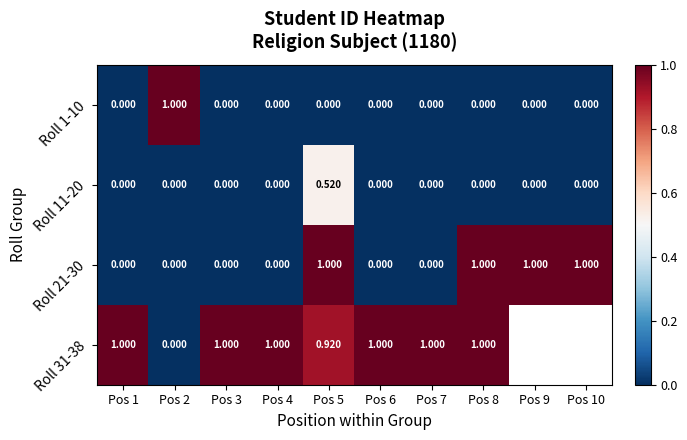

Is the value of Roll 21-30 at Pos 4 greater than the value of Roll 31-38 at Pos 5?

No